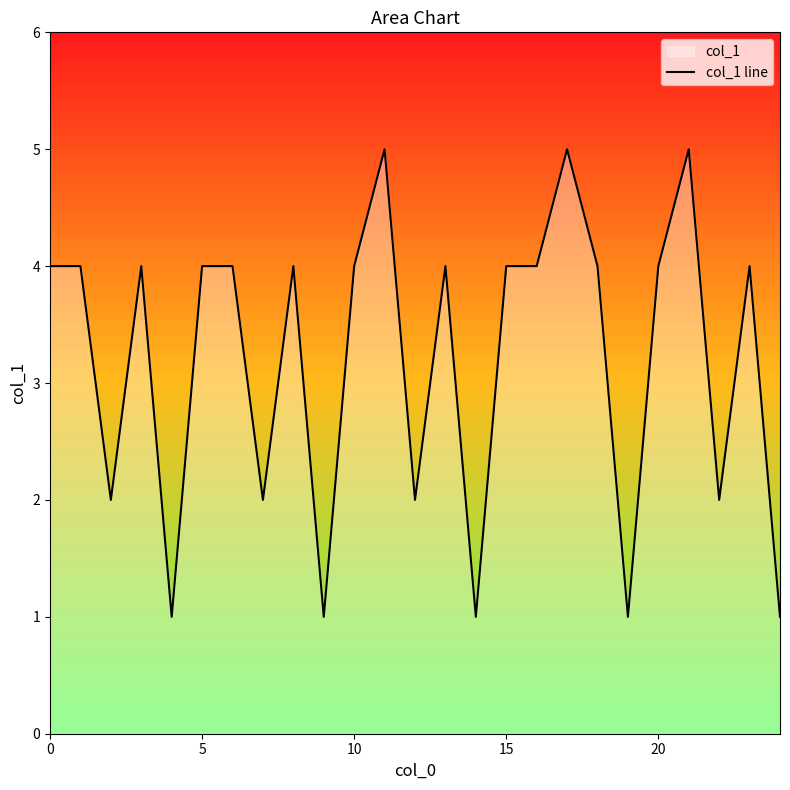

What is the minimum value shown in the chart?

1